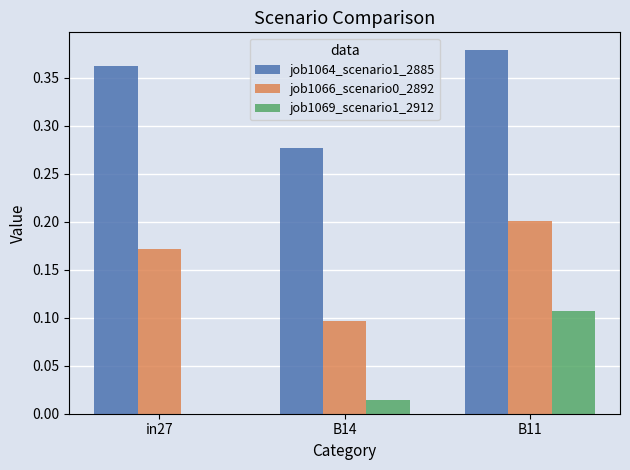

What is the total value across all series at in27?

0.5